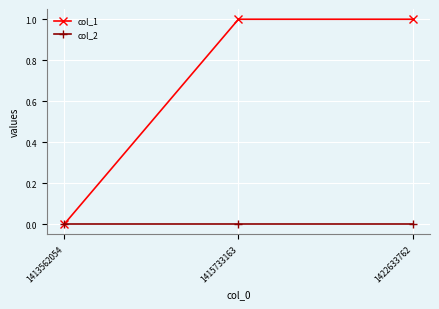

How many series are shown in this chart?

2